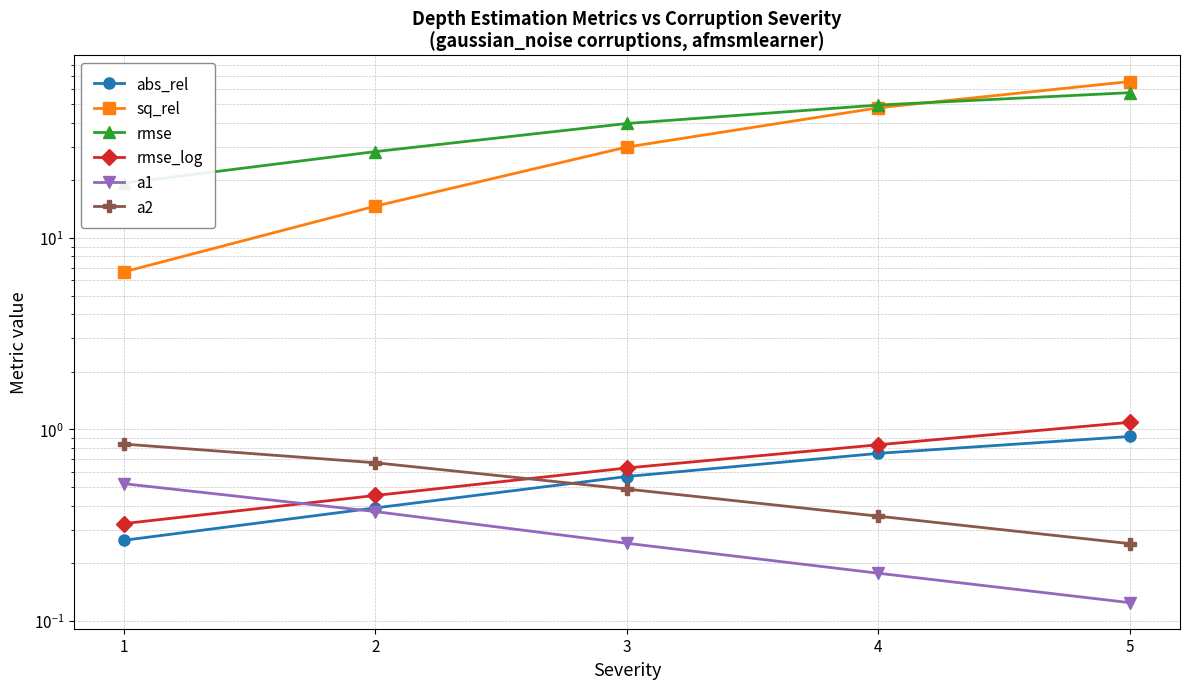

True or false: sq_rel has more than 0 points higher than both neighbors.

False